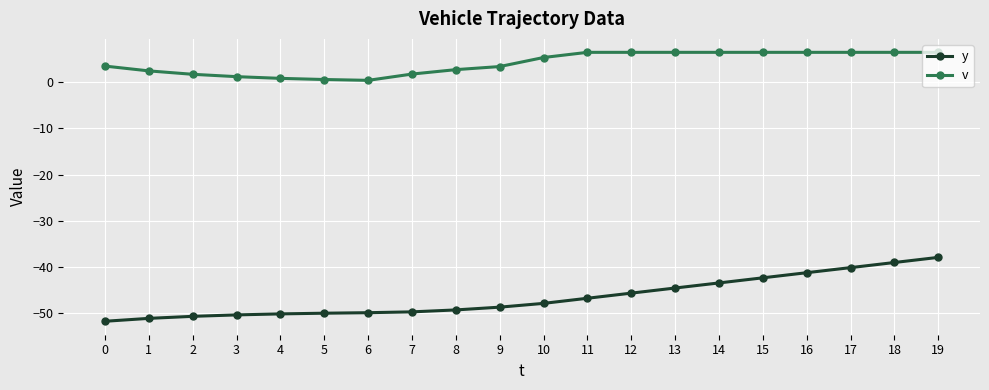

How many data points in v are less than 5?

10